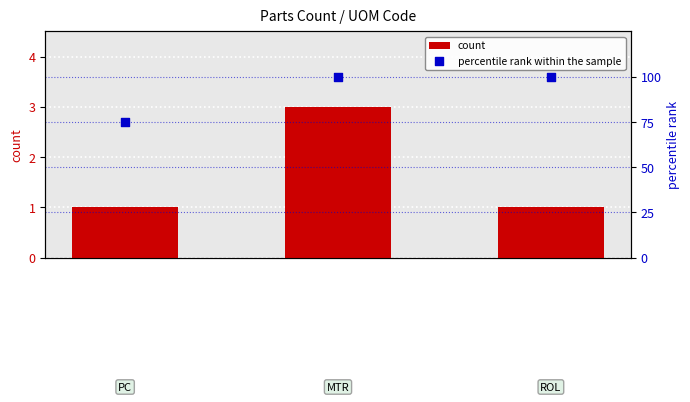

Which series reaches the maximum Y coordinate?

percentile rank within the sample